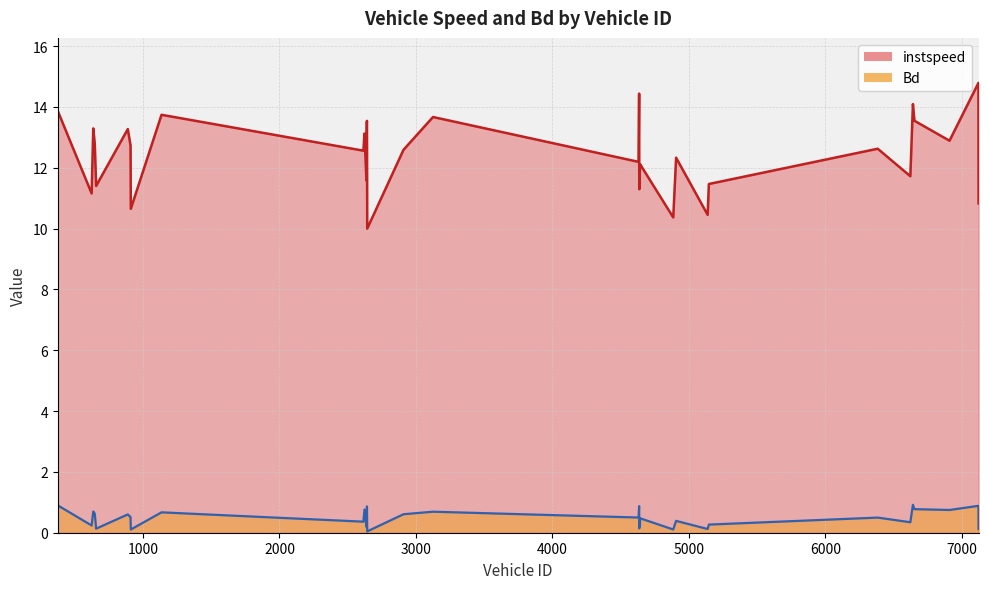

Which series has the widest spread of values?

instspeed